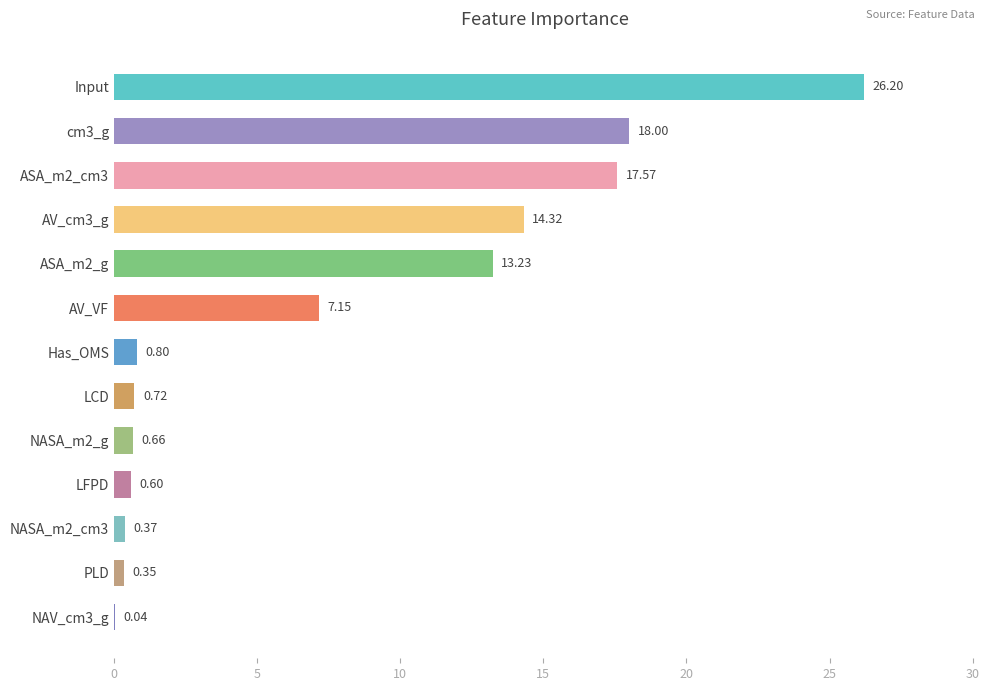

What is the change in value from cm3_g to LFPD?

-17.4